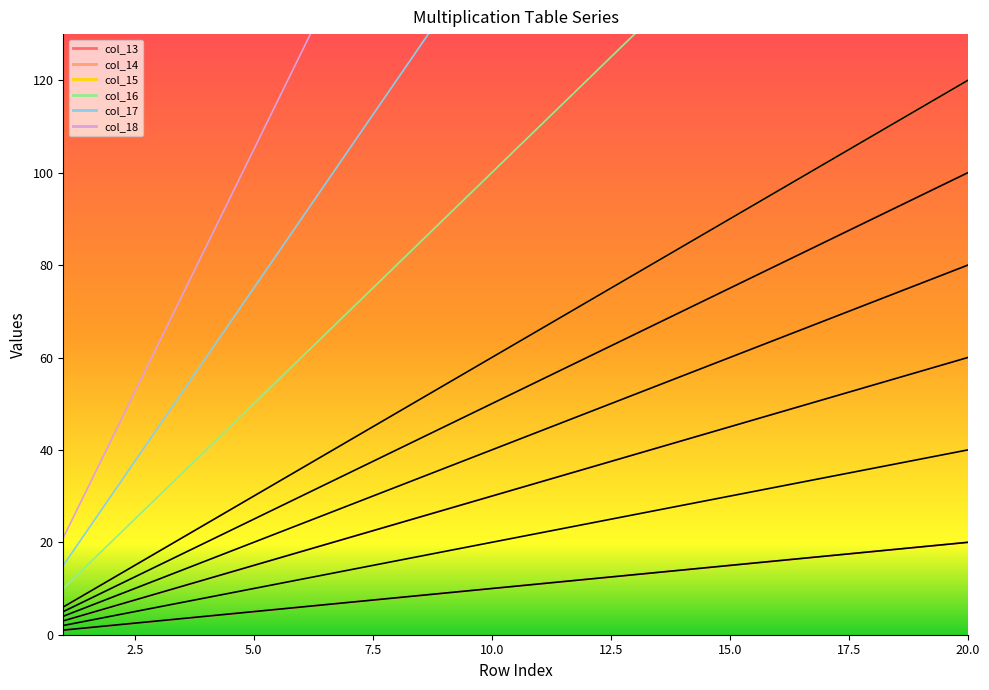

List the series in order of their peak value, highest first.

col_18, col_17, col_16, col_15, col_14, col_13